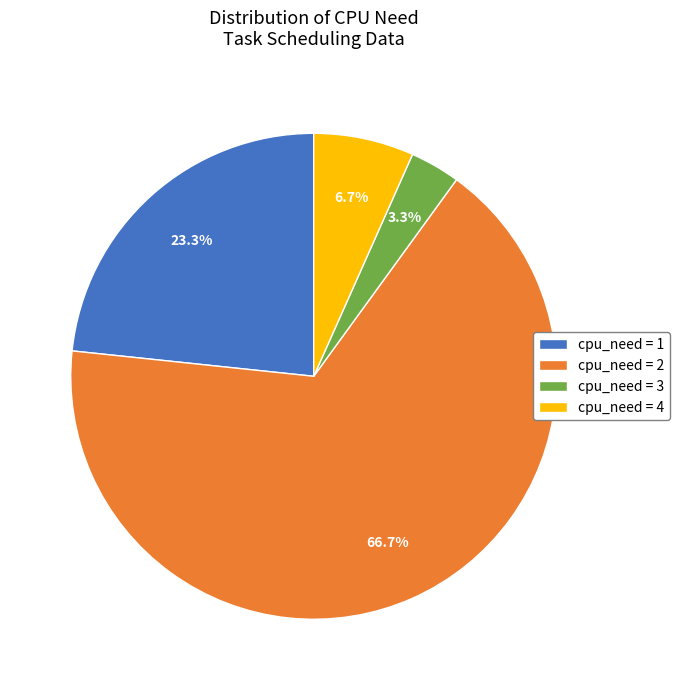

What is the majority slice?

cpu_need = 2